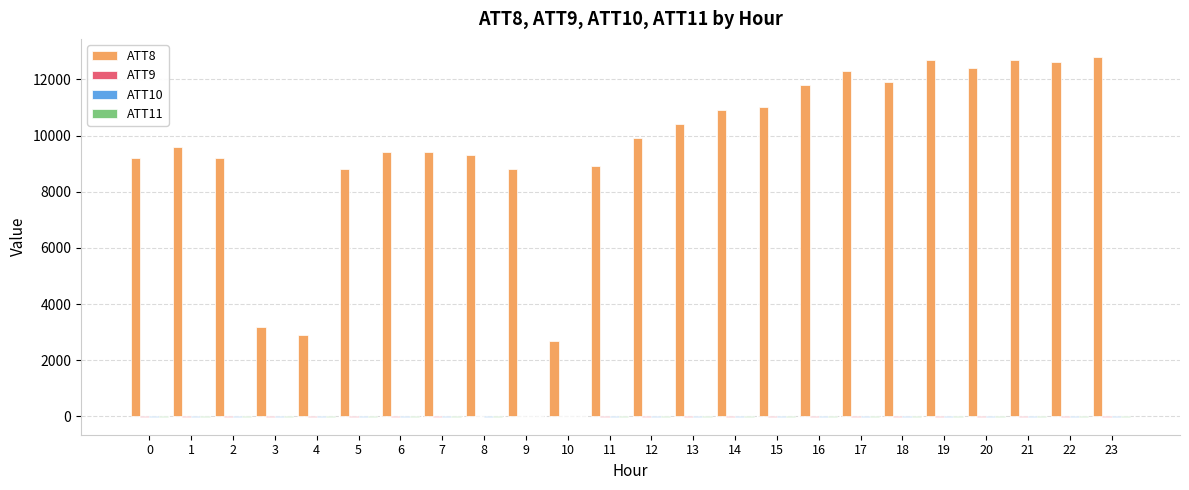

What is the difference between the highest and lowest values at 22?

12610.0